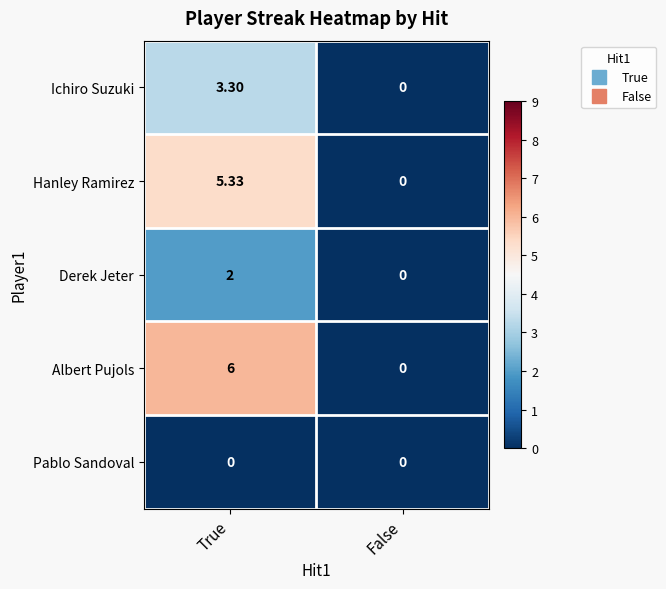

At which category is the sum across all series the highest?

True